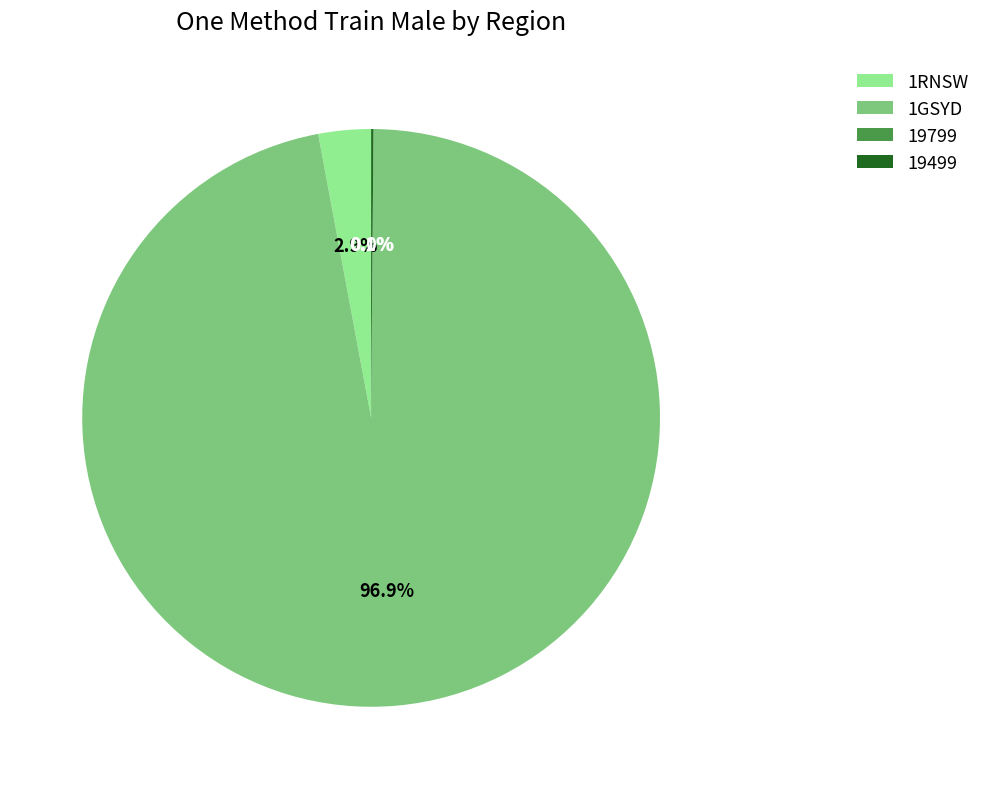

What percentage is NOT represented by 19799?

100.0%